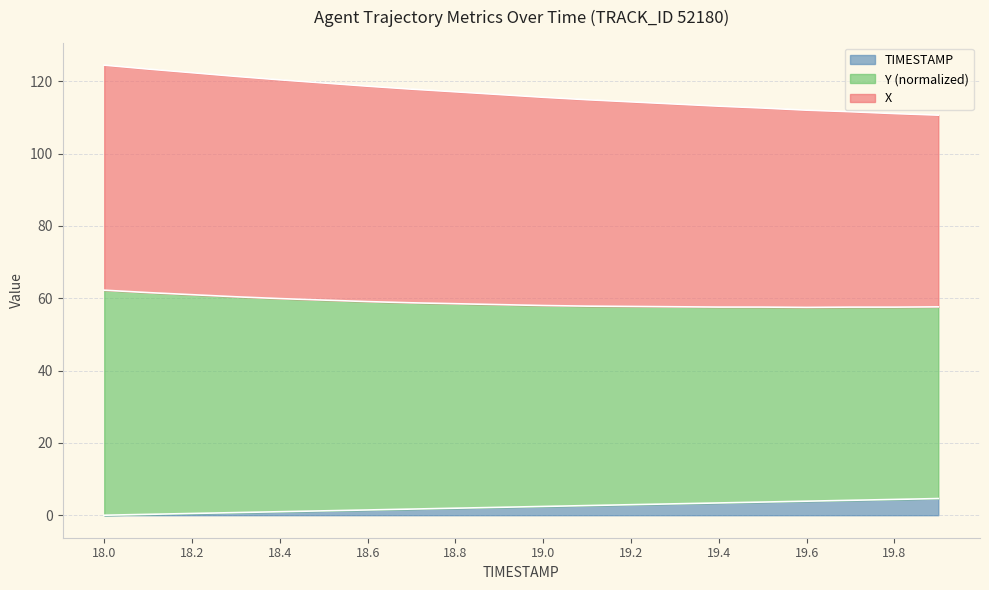

What is the total value across all series at 19.2?

114.3